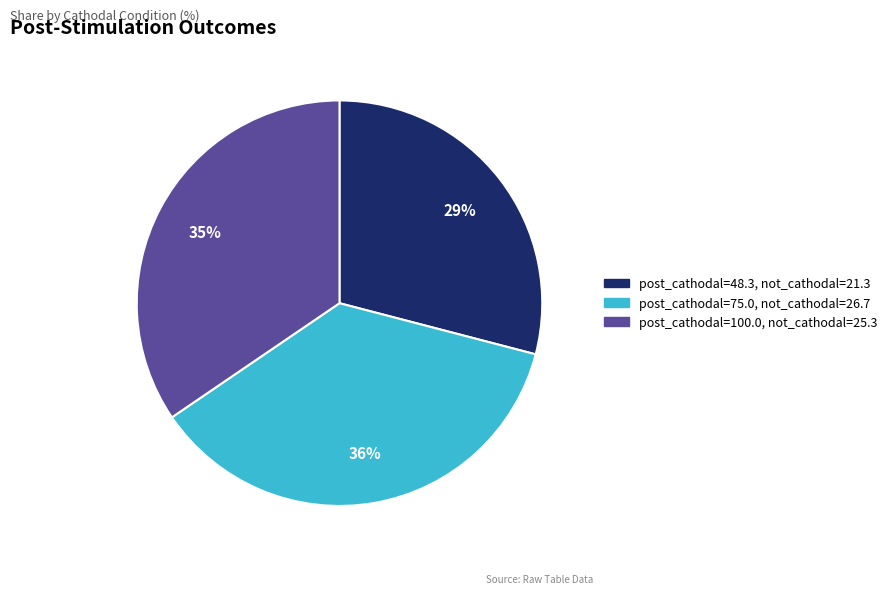

To the nearest percent, what is the difference between the largest and smallest slice percentages?

7%